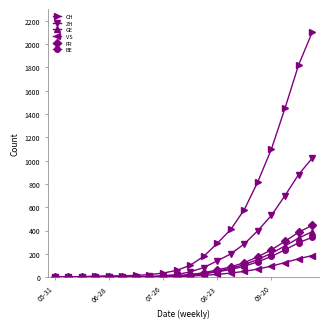

What is the maximum value shown in the chart?

2100